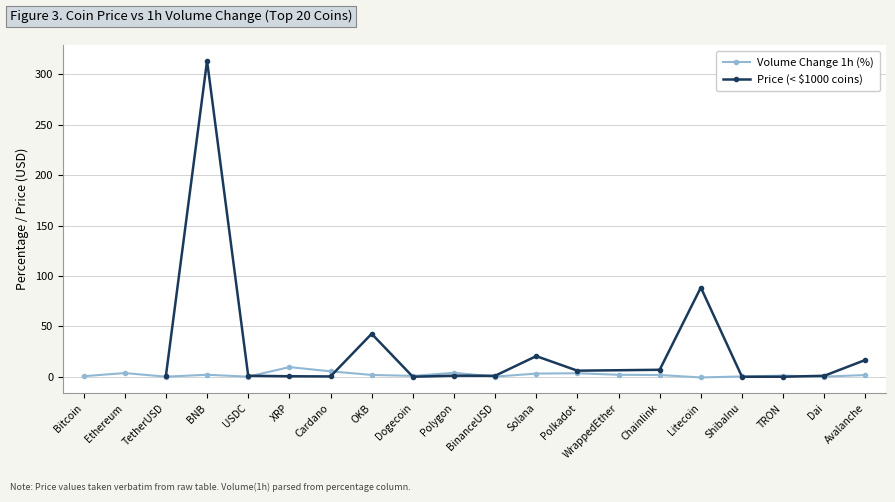

Reading left to right, list all the values displayed in this chart.

Bitcoin=0.6	Ethereum=3.7	TetherUSD=0.1	BNB=2.0	USDC=0.1	XRP=9.6	Cardano=5.4	OKB=1.8	Dogecoin=0.9	Polygon=4.0	BinanceUSD=0.2	Solana=3.2	Polkadot=3.5	WrappedEther=2.0	Chainlink=1.8	Litecoin=-0.6	ShibaInu=0.3	TRON=1.1	Dai=0.2	Avalanche=1.8